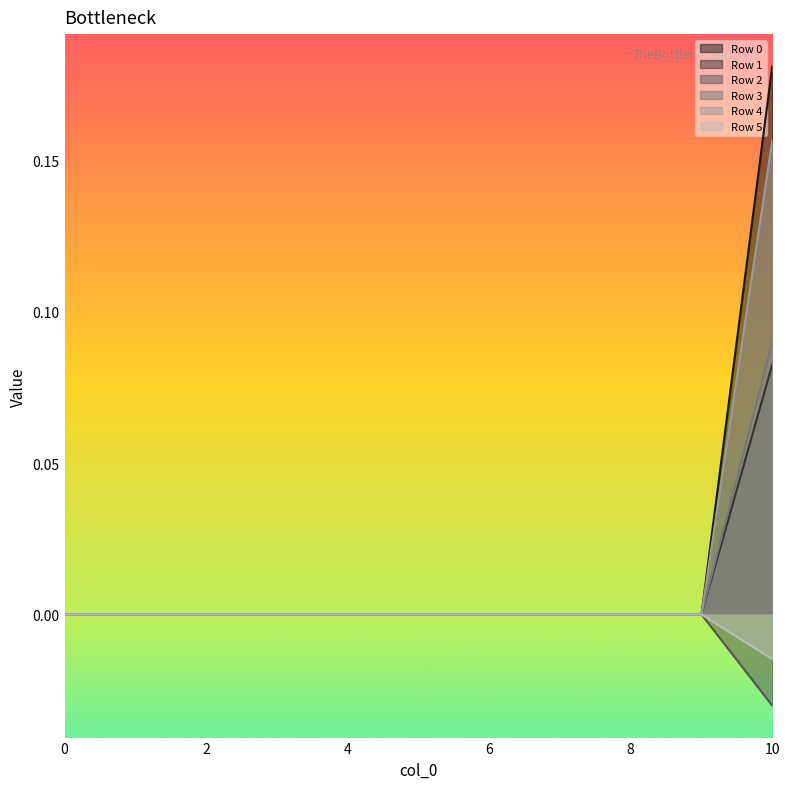

Which series has the largest total across all categories?

Row 0